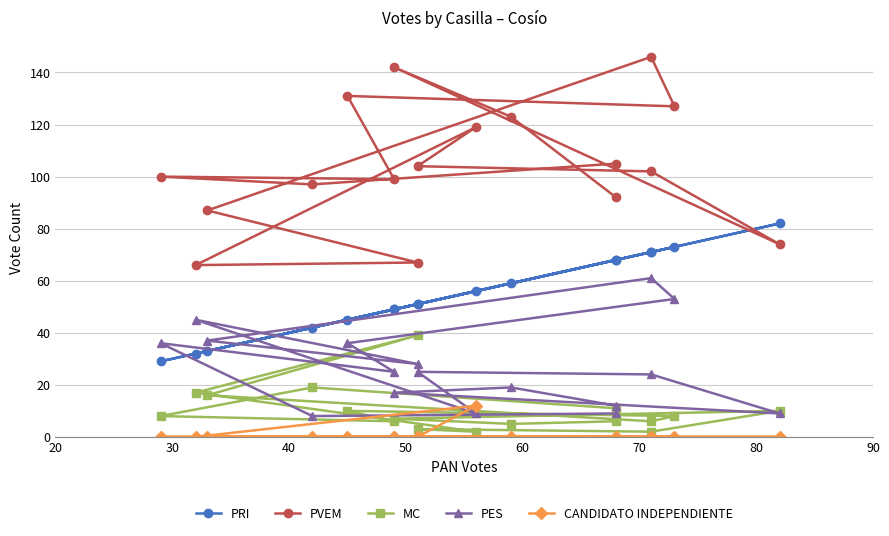

True or false: PVEM and MC cross at least once.

False